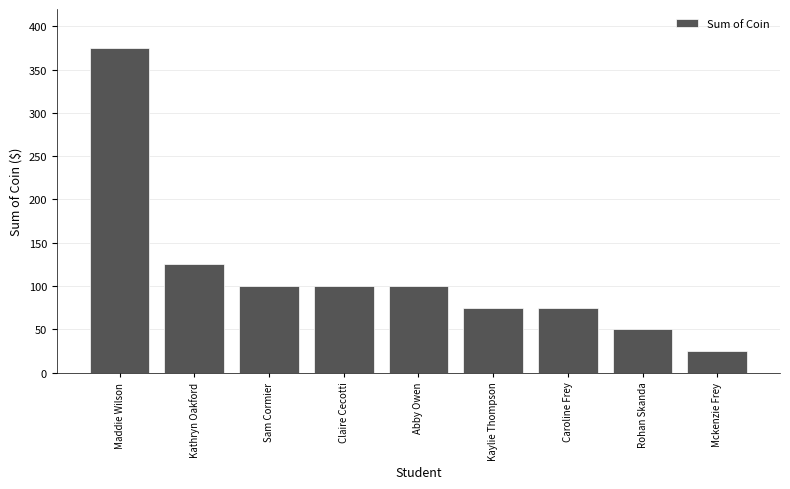

What is the sum of all values?

1025